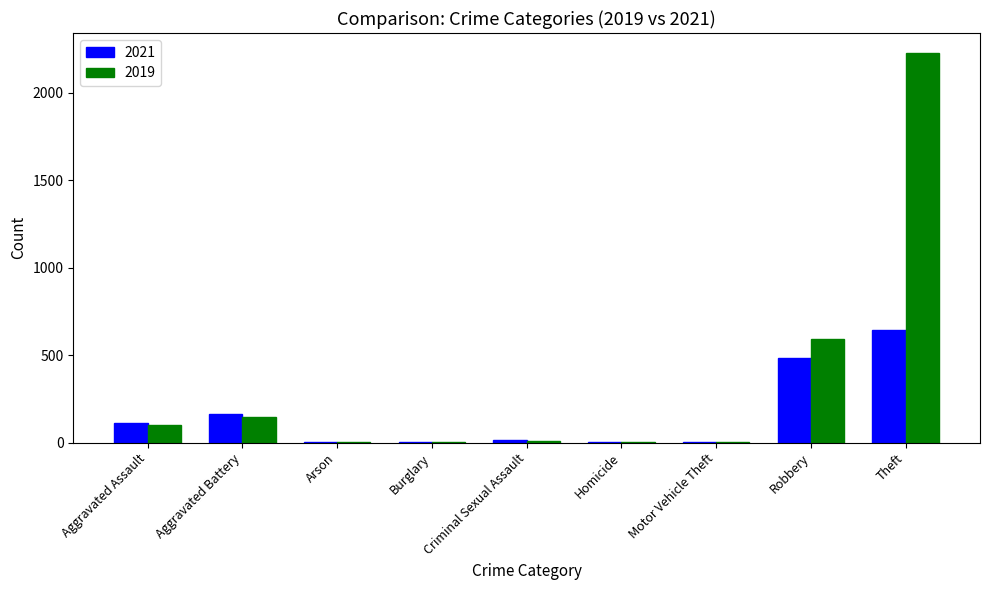

What value does the 2019 series have at Motor Vehicle Theft?

1